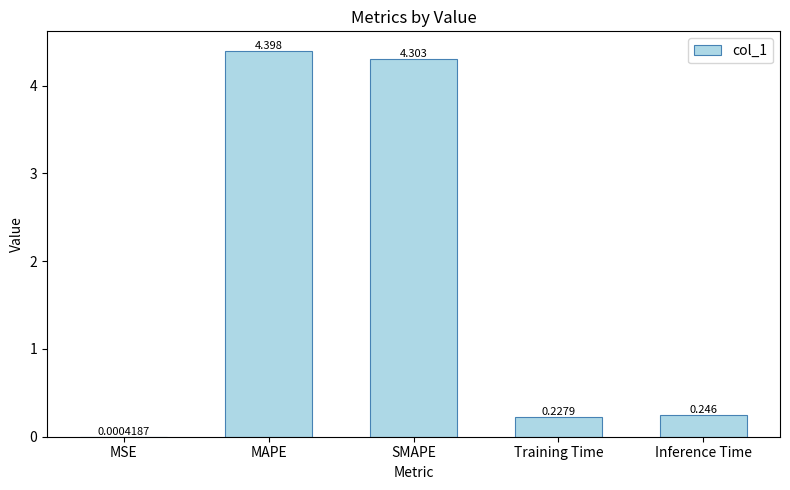

Between MAPE and Training Time, which is larger?

MAPE